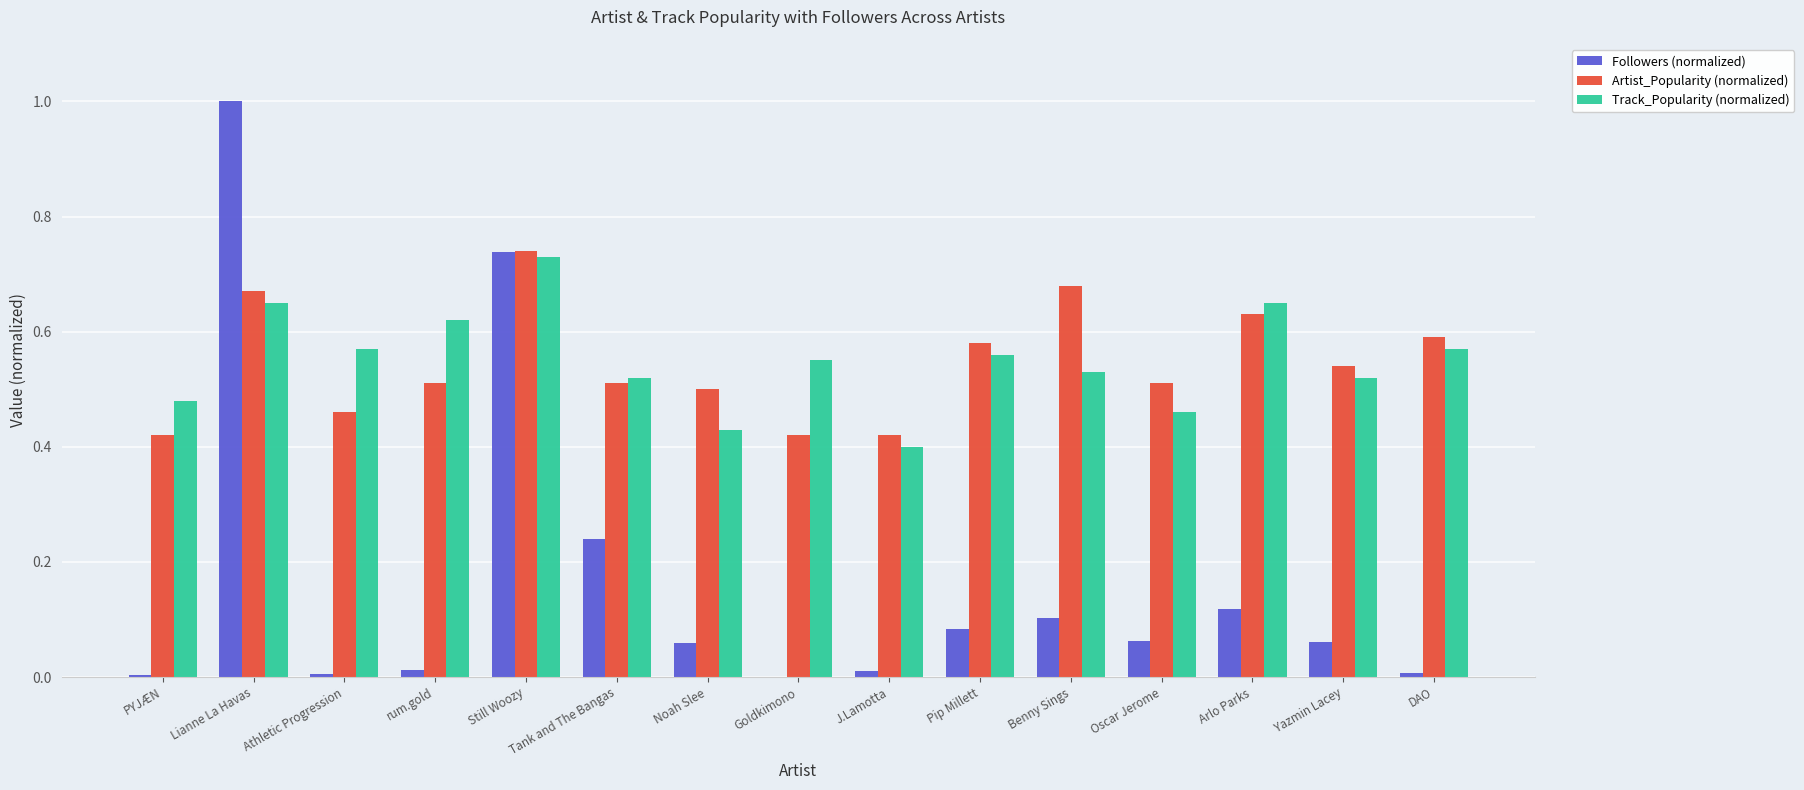

At which category is the sum across all series the highest?

Lianne La Havas